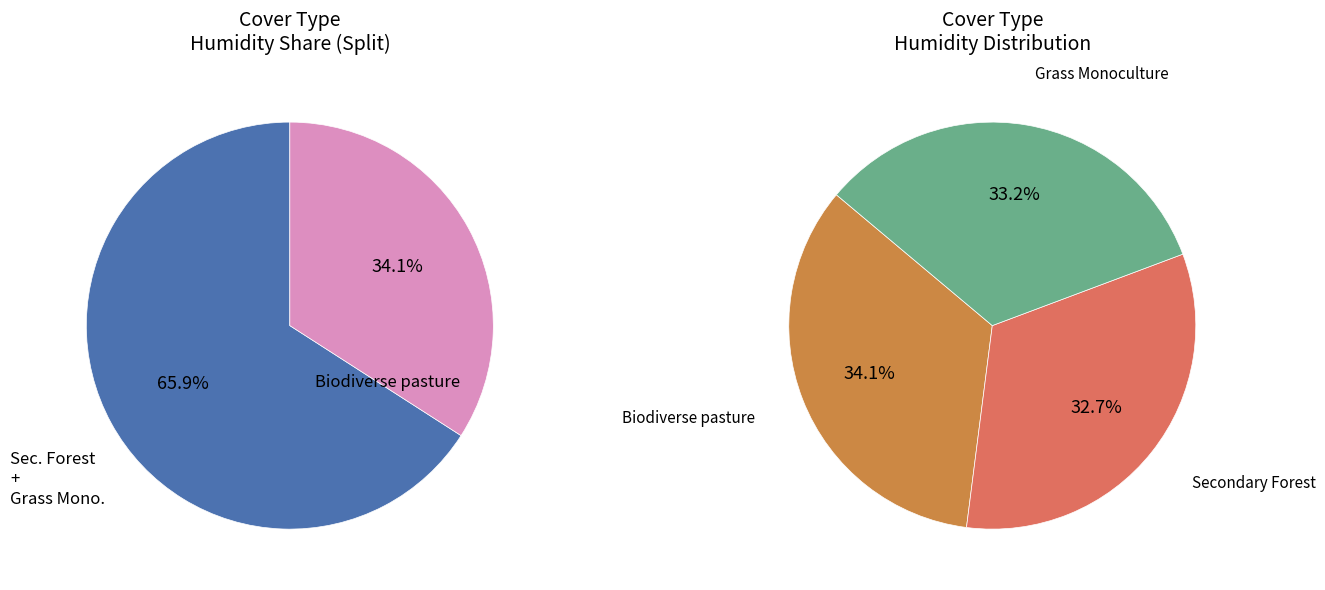

Does any single category account for the majority?

No